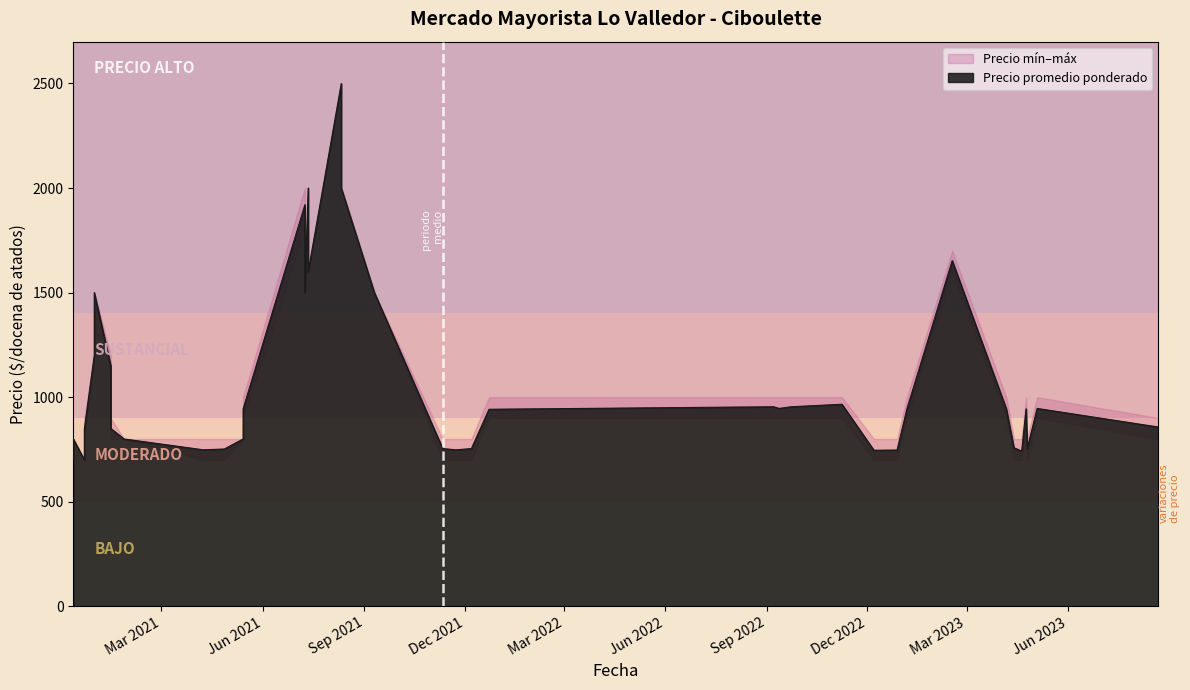

True or false: Precio minimo and Precio promedio ponderado intersect in this chart.

False